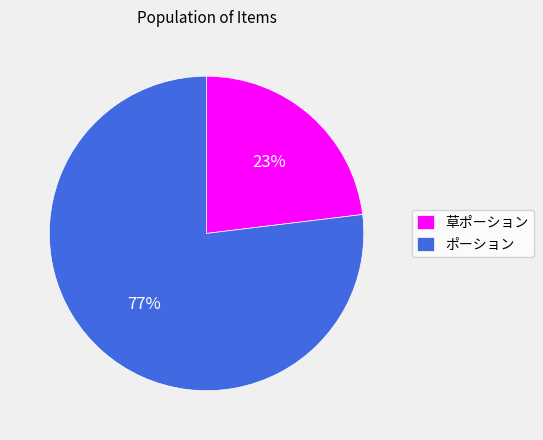

Is it true that 草ポーション is 31% of the pie?

False